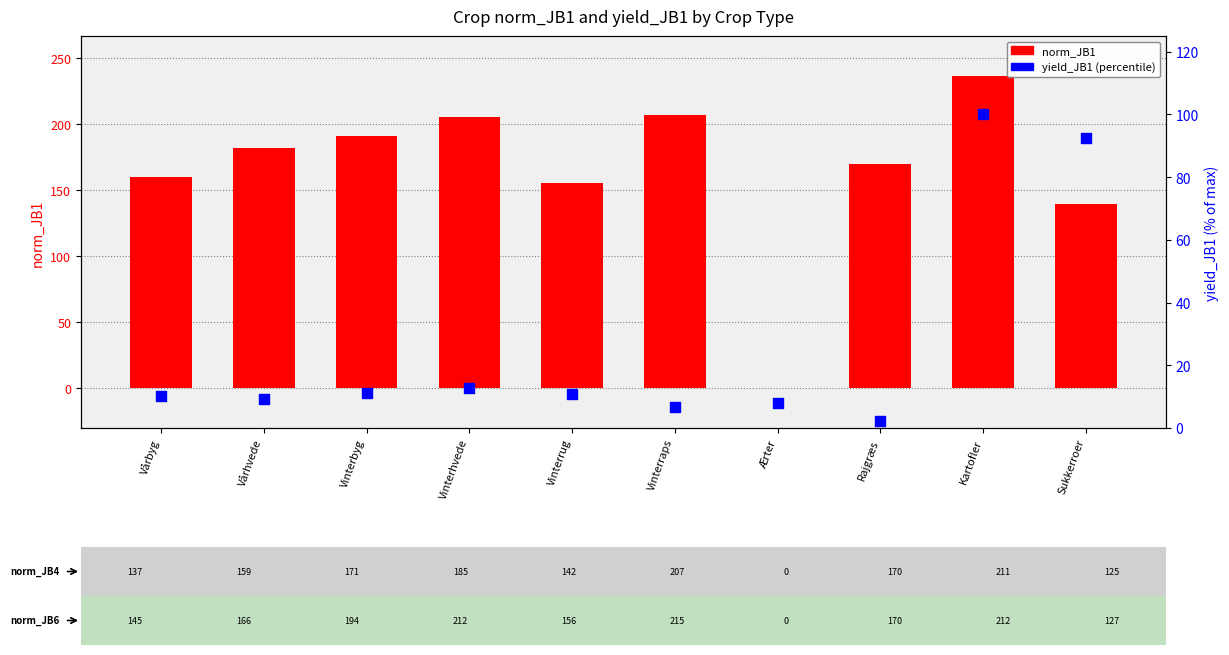

What are all the series names shown in the legend?

norm_JB1, yield_JB1 (percentile)